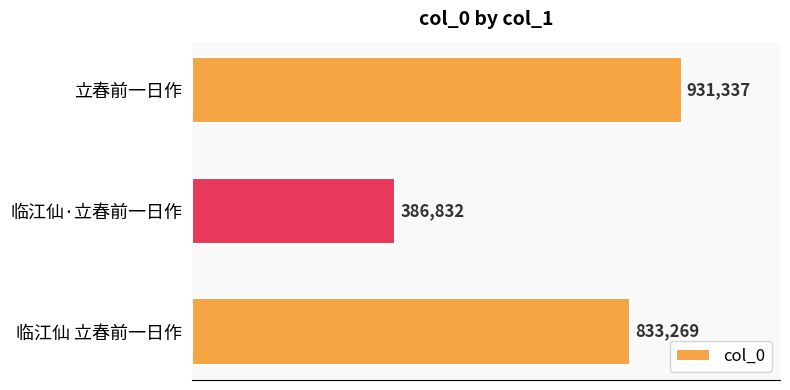

Are the bars horizontal?

Yes